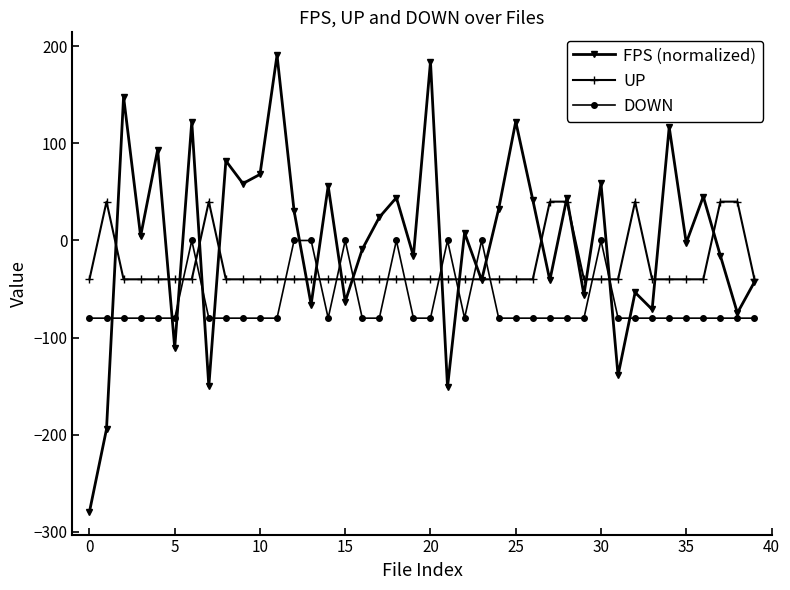

Rank the series by their average value, from lowest to highest.

DOWN, UP, FPS (normalized)